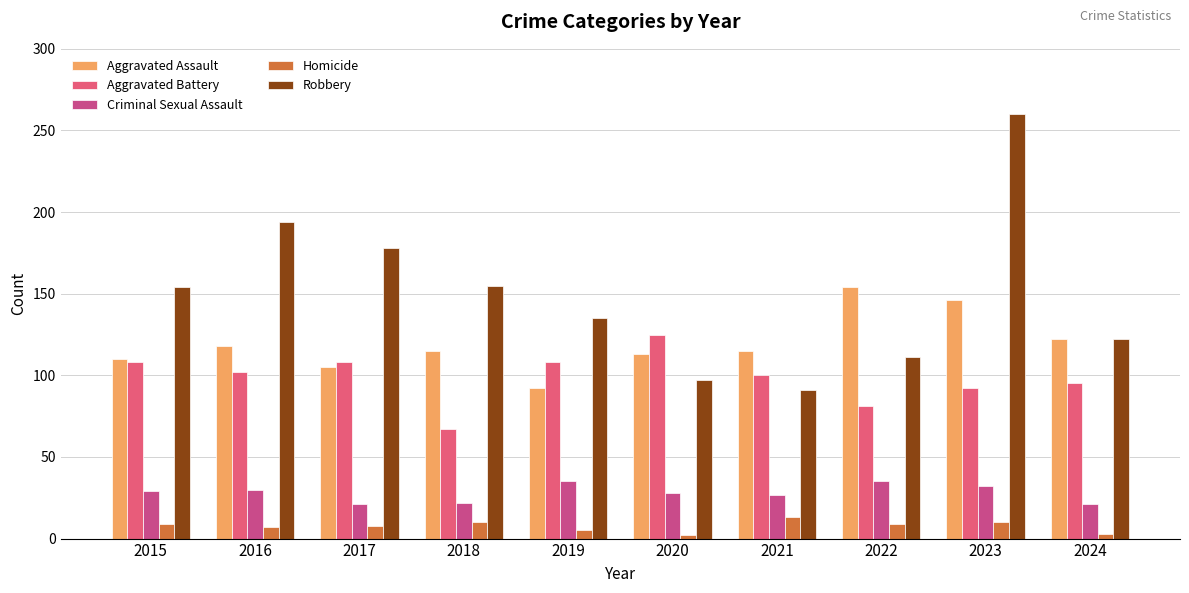

What is the smallest value displayed?

2